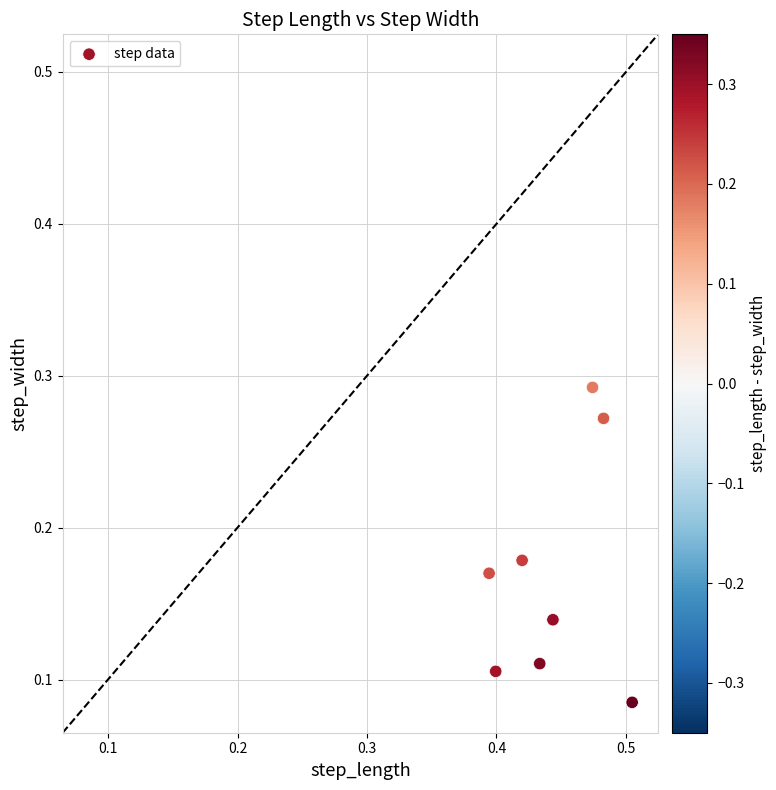

What is the average X value?

0.4